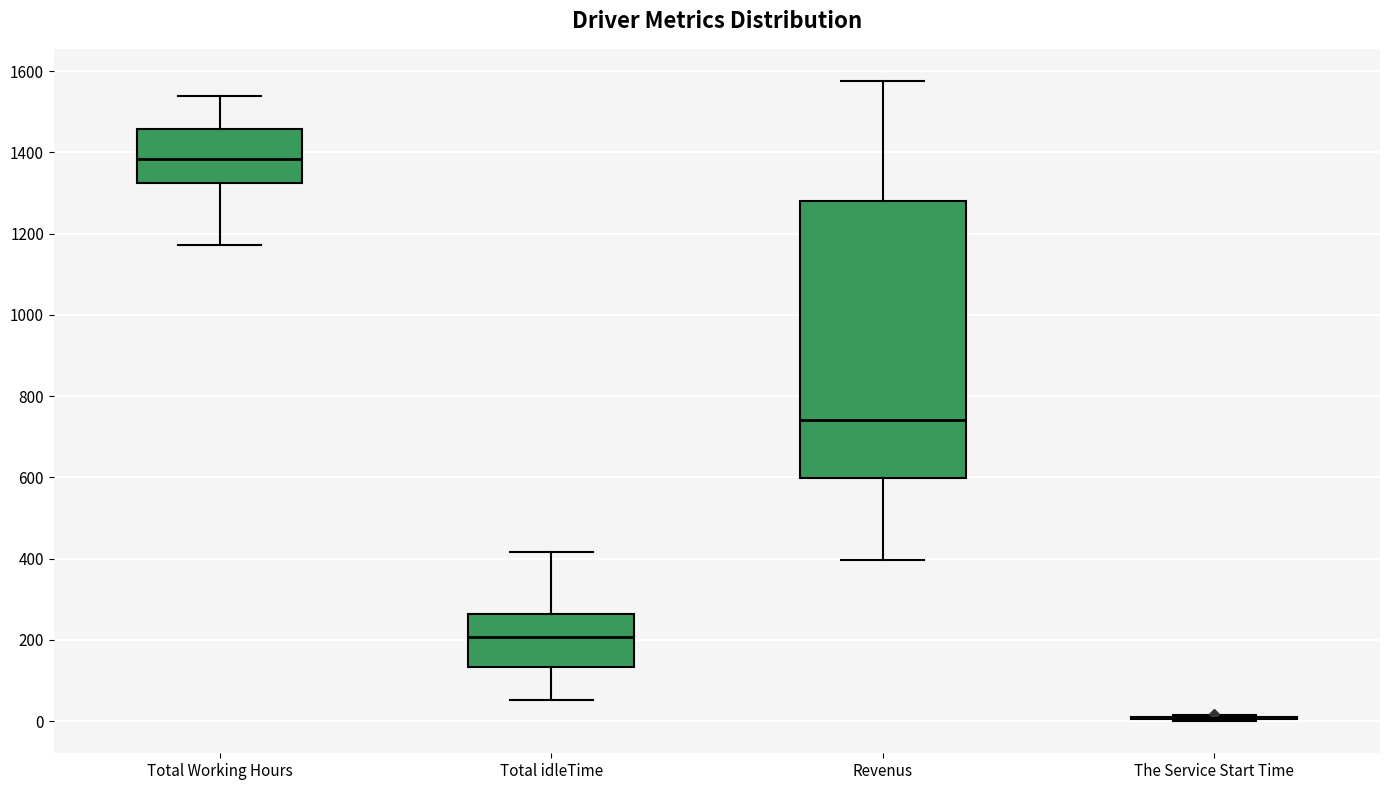

Where is the upper edge of the box for Revenus on the y-axis? The values are not printed on the chart, so give them approximately, as read against the axis.

1280